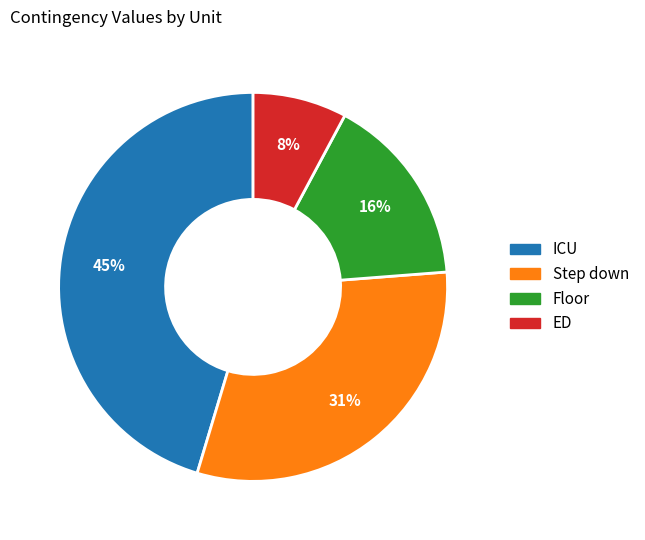

How many slices are in this pie chart?

4